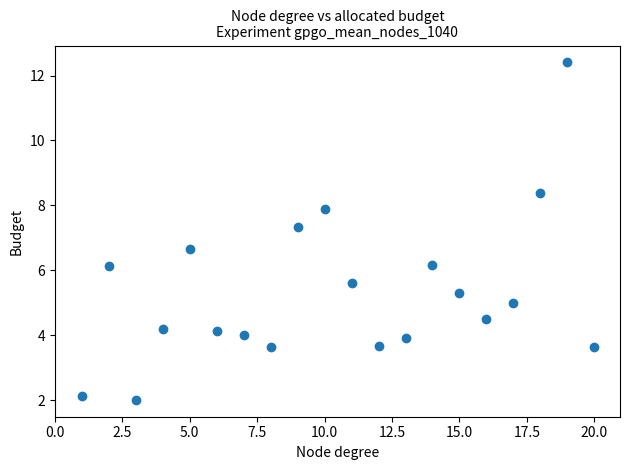

What is the range of Y values (max minus min)?

10.4